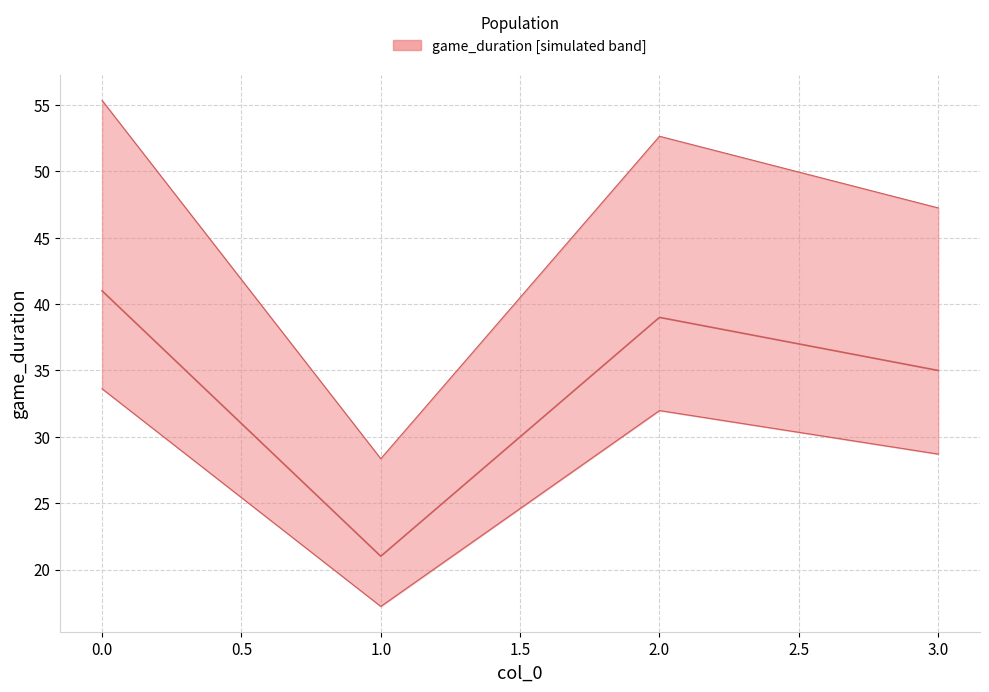

Rank the categories by value from highest to lowest.

0, 2, 3, 1